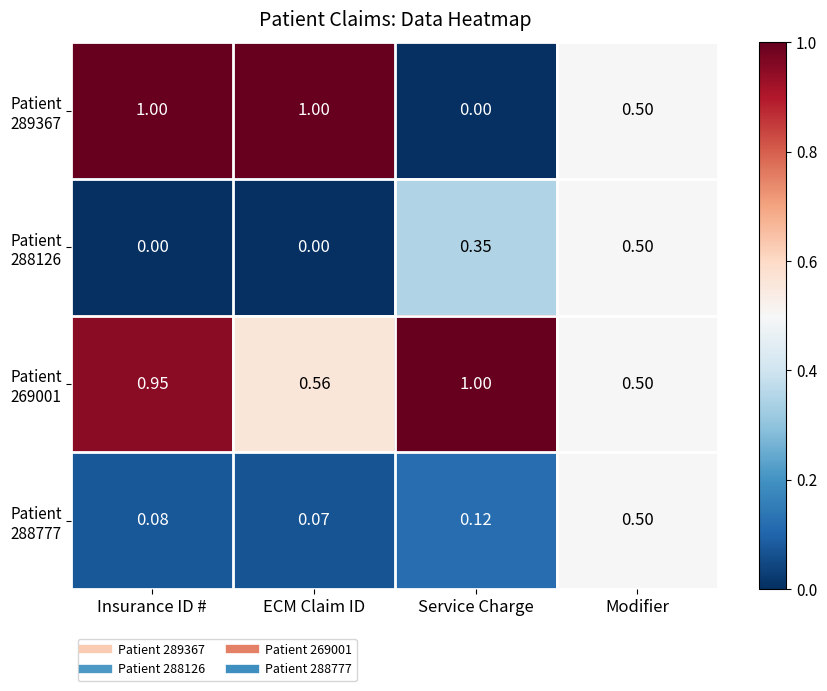

At which category is the sum across all series the highest?

Insurance ID #